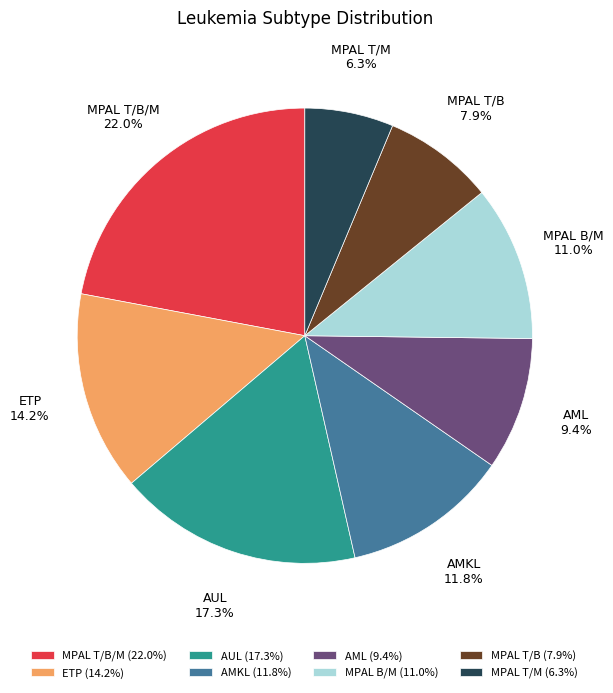

Rank the categories by value from highest to lowest.

MPAL T/B/M, AUL, ETP, AMKL, MPAL B/M, AML, MPAL T/B, MPAL T/M